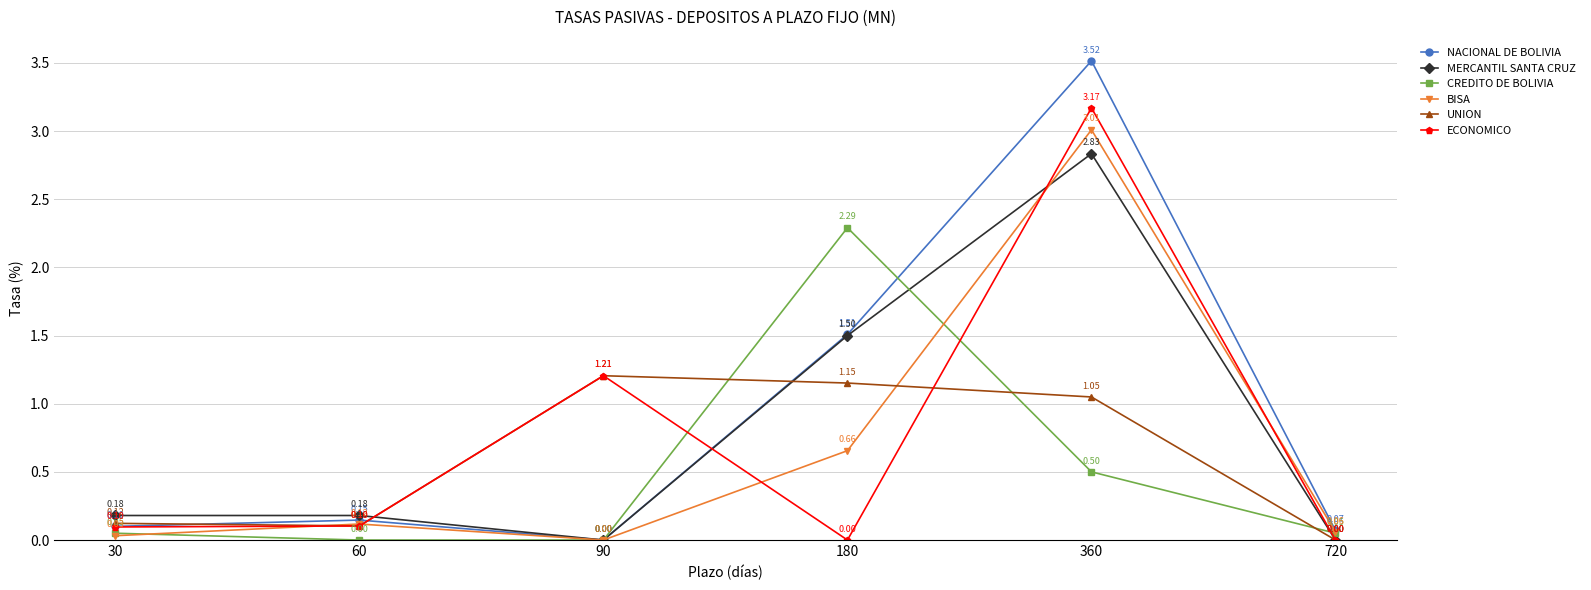

At which category is the sum across all series the highest?

360